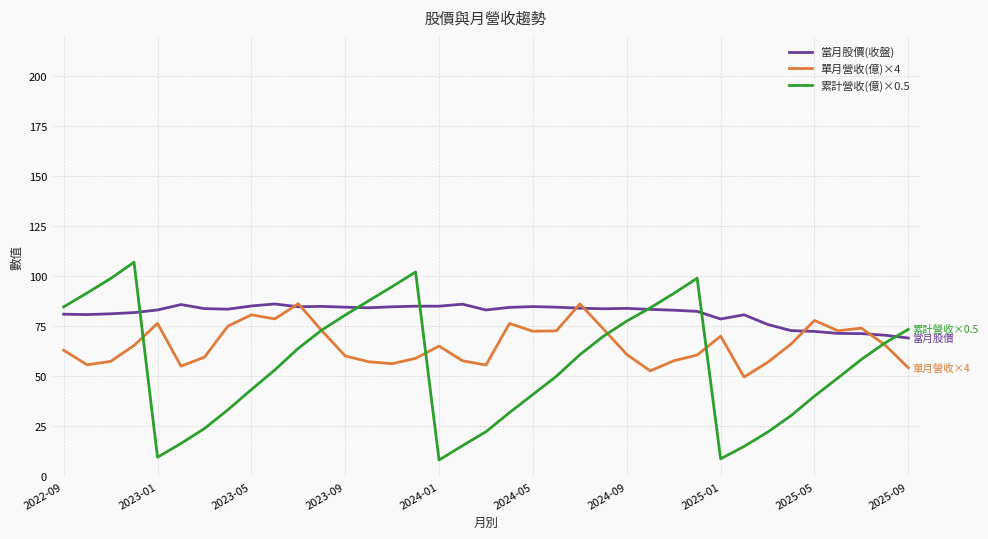

Which series has the widest spread of values?

累計營收(億)×0.5